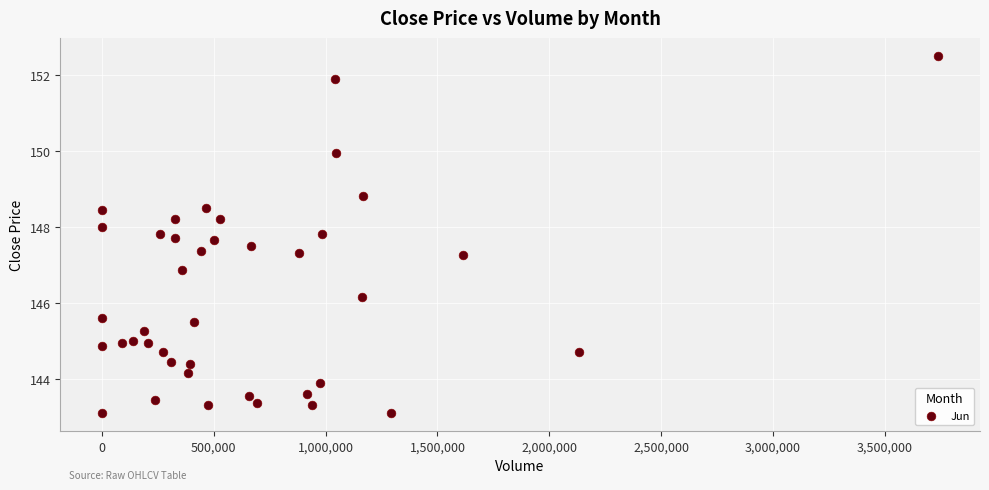

What is the range of X values (max minus min)?

3739634.0